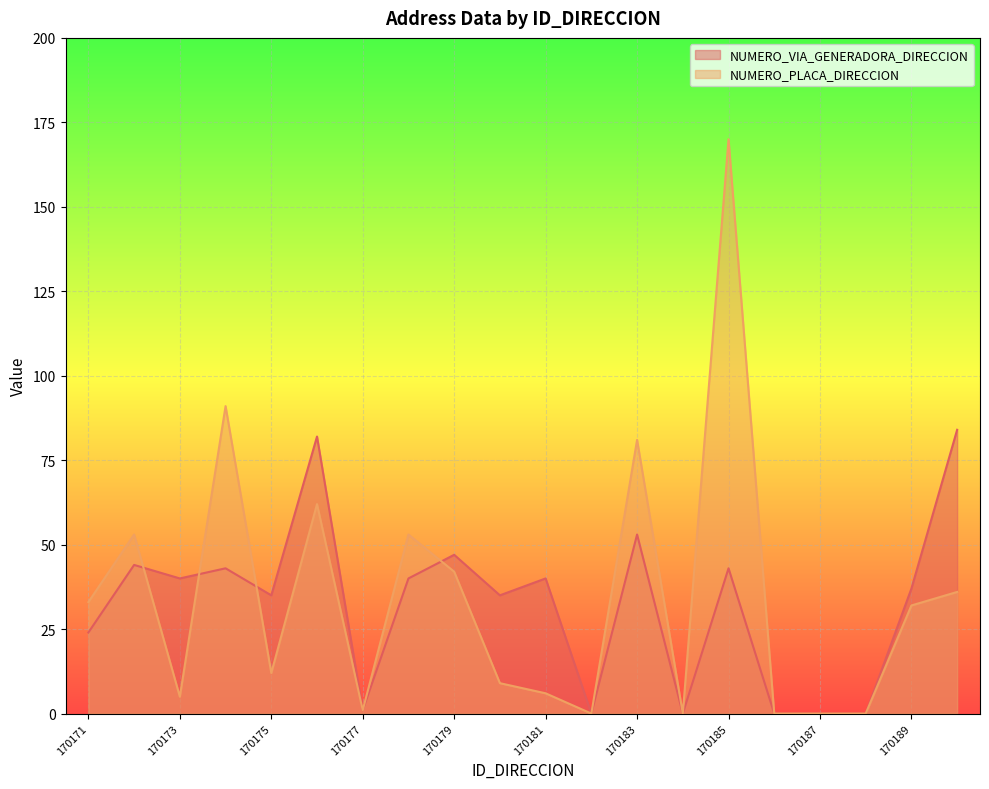

Which has a higher value, 170175 or 170171?

170175